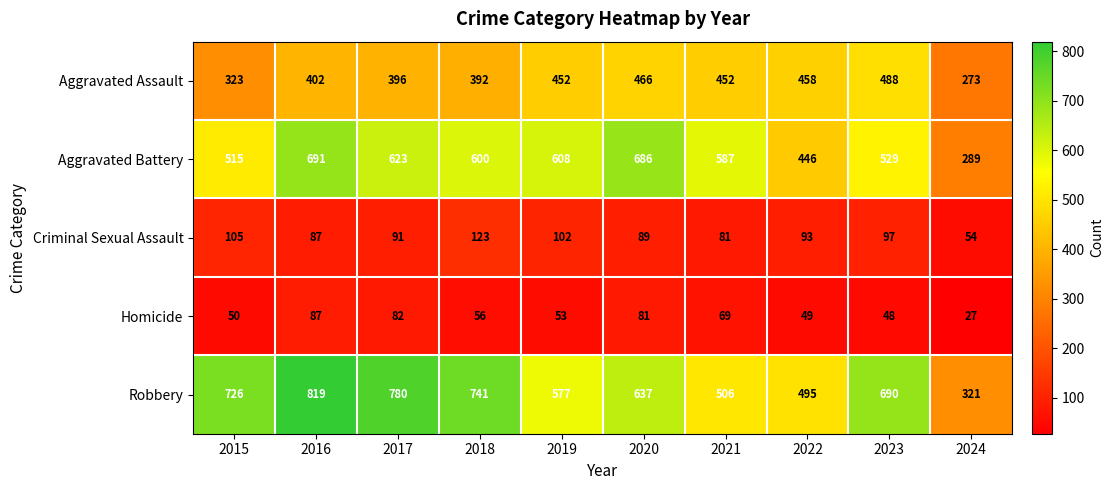

Rank the series at 2023 from lowest to highest value.

Homicide, Criminal Sexual Assault, Aggravated Assault, Aggravated Battery, Robbery